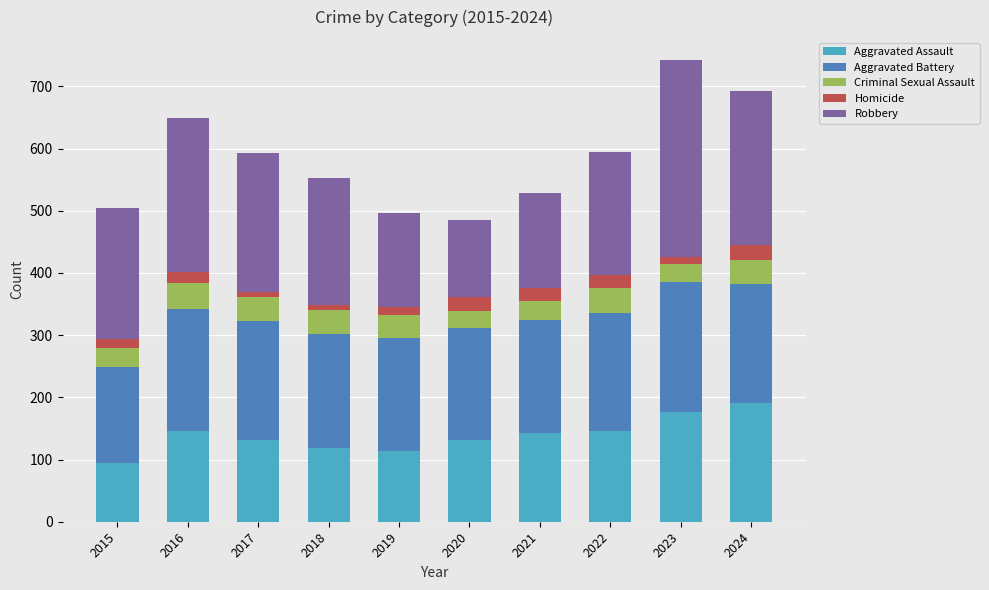

What is the highest value of the Aggravated Assault series?

191